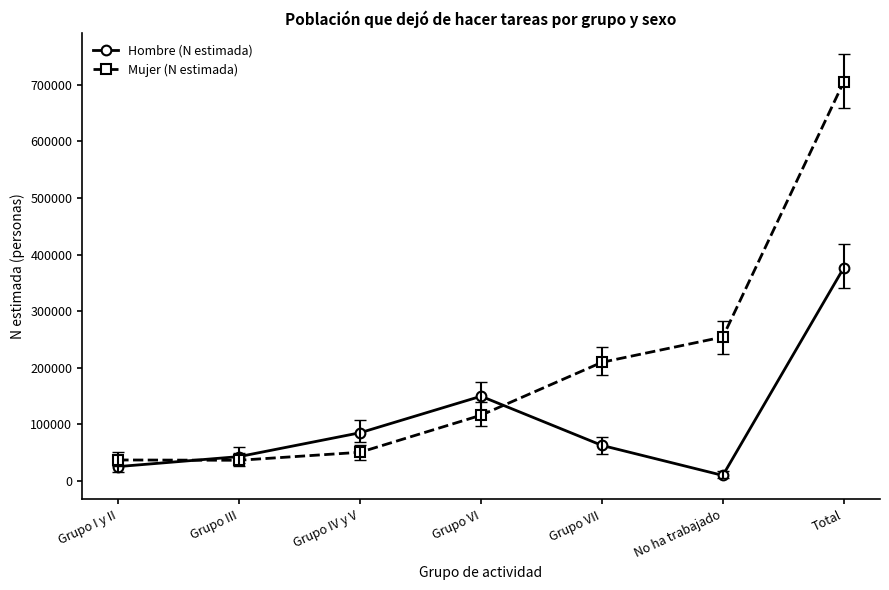

What are all the series names shown in the legend?

Hombre (N estimada), Mujer (N estimada)